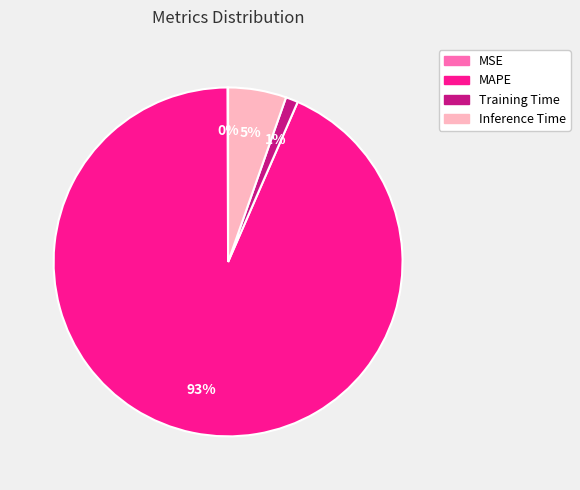

What is the majority slice?

MAPE